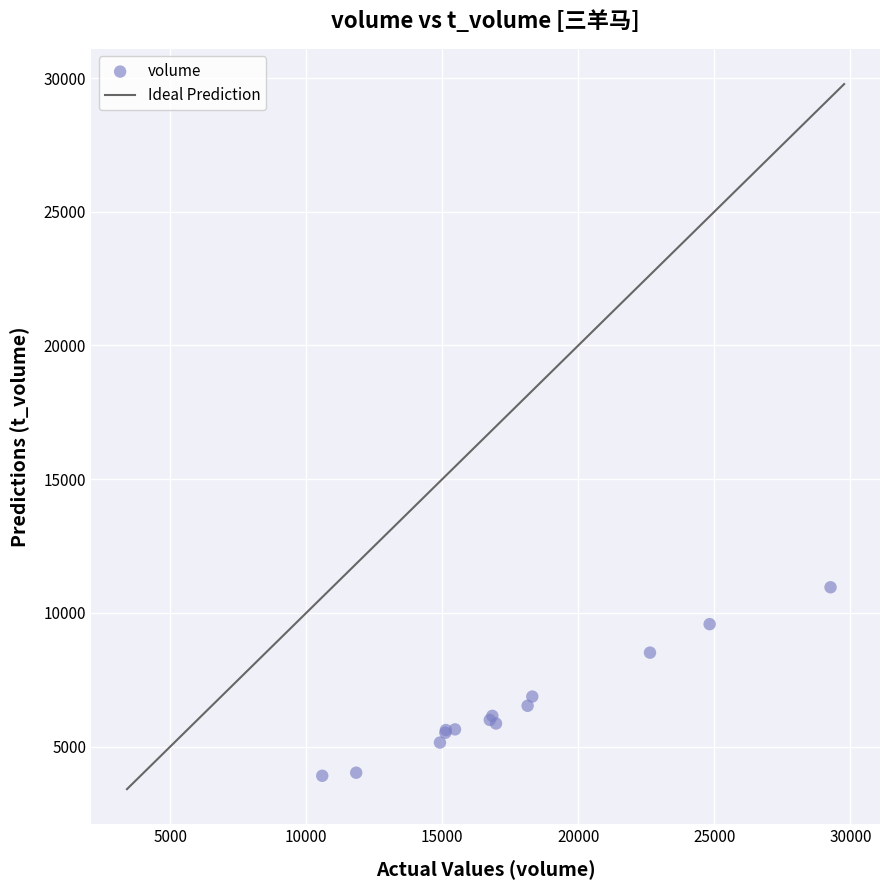

What Y value in the scatter plot is closest to 7434?

6872